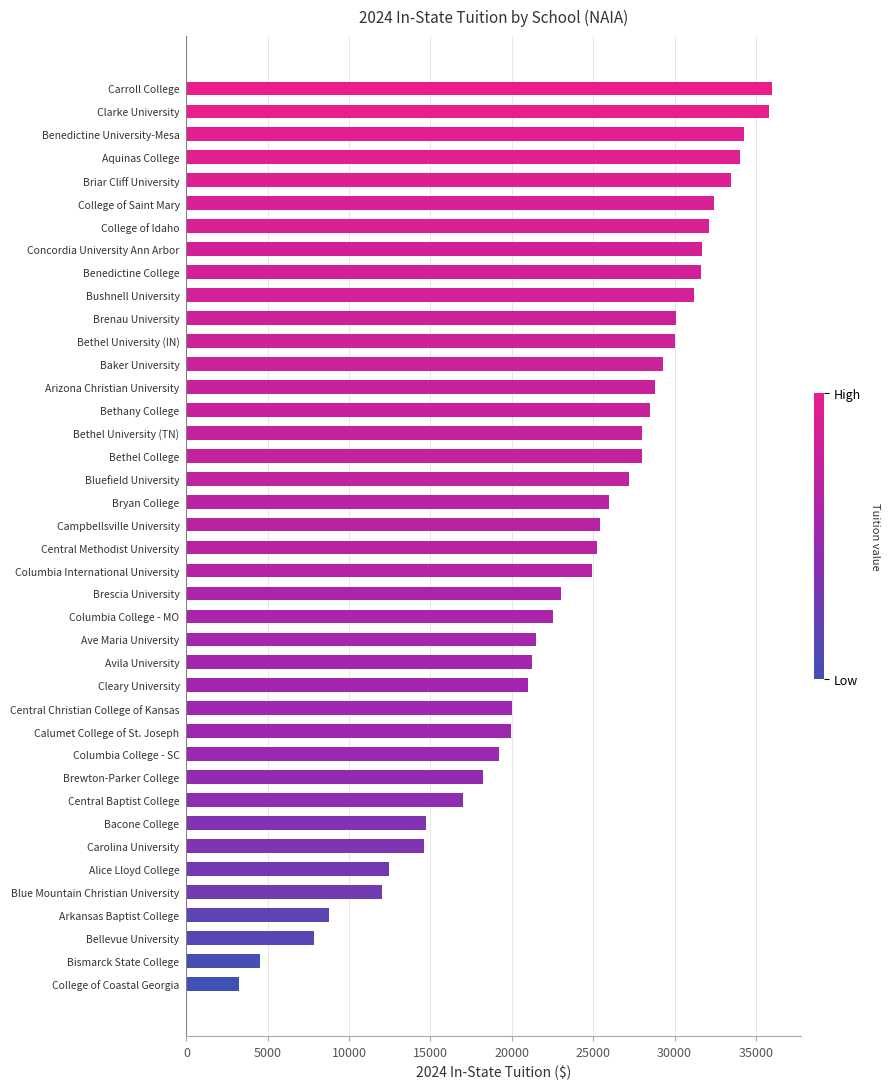

Approximately how many times larger is the value at Columbia College - SC compared to Brenau University?

0.6